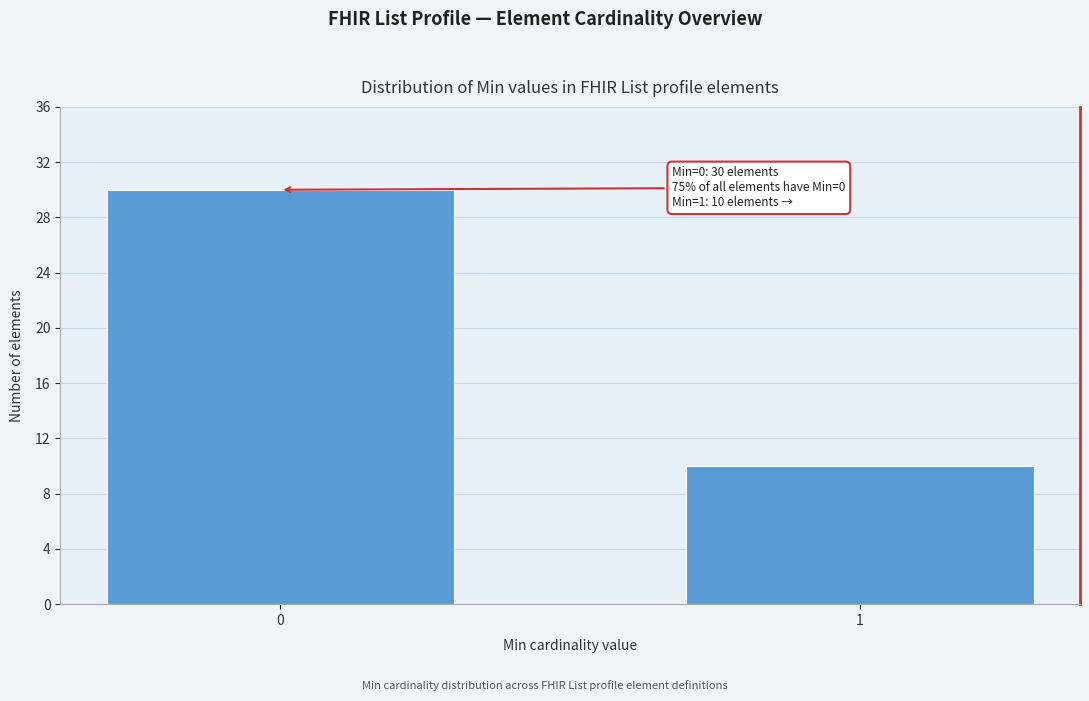

Reading right to left, what are all the values shown in this chart?

1=10	0=30